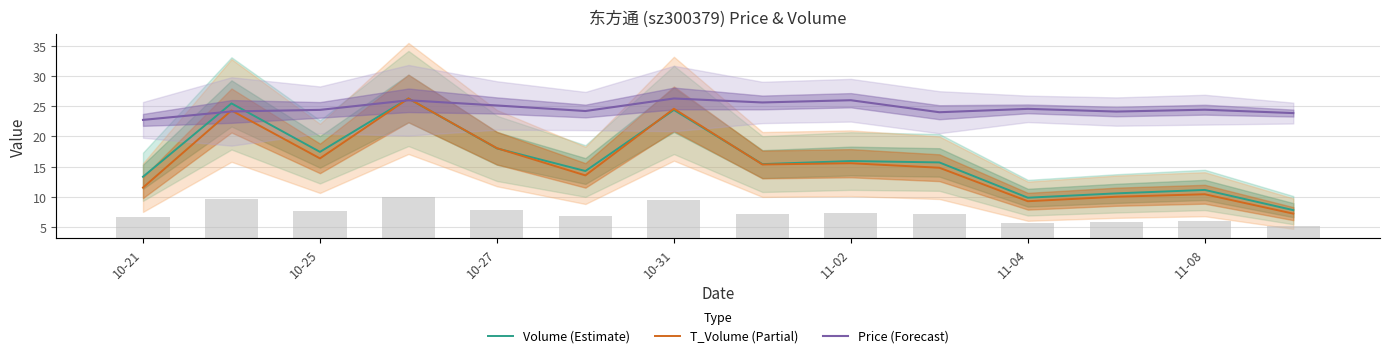

What is the difference between the Volume (Estimate) values at 10-31 and 11-04?

14.6